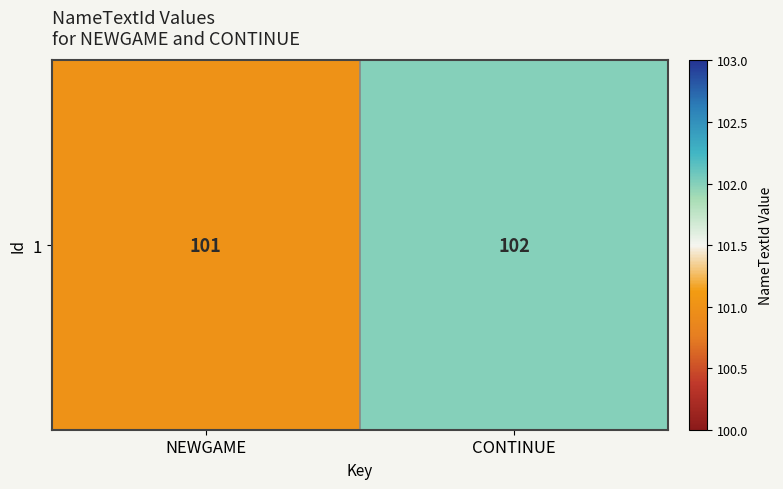

Reading left to right, transcribe all the data shown in this chart.

101	102